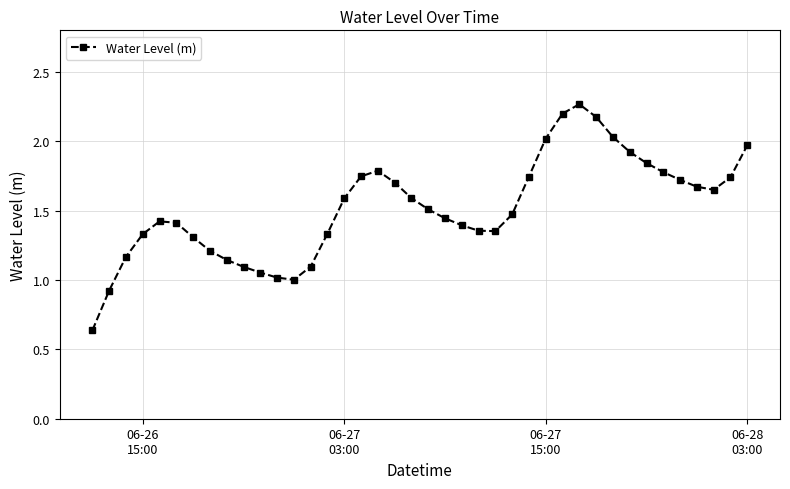

True or false: the data has more than 1 interior local peaks.

True